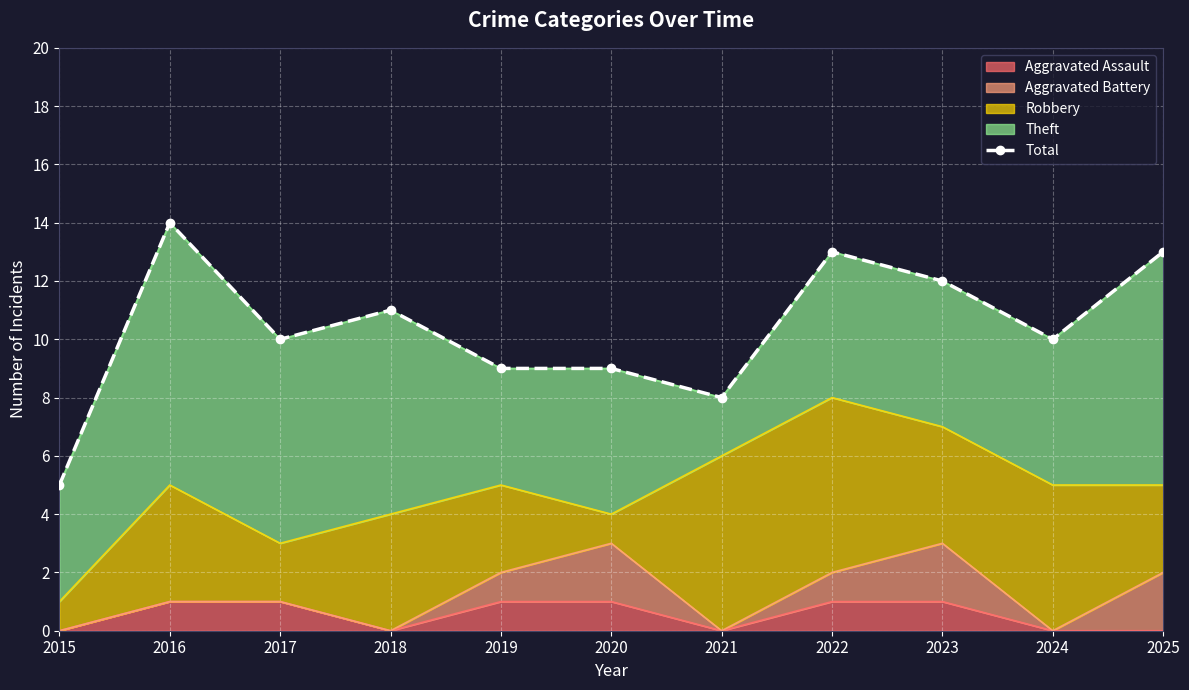

How many lines are shown in the chart?

1